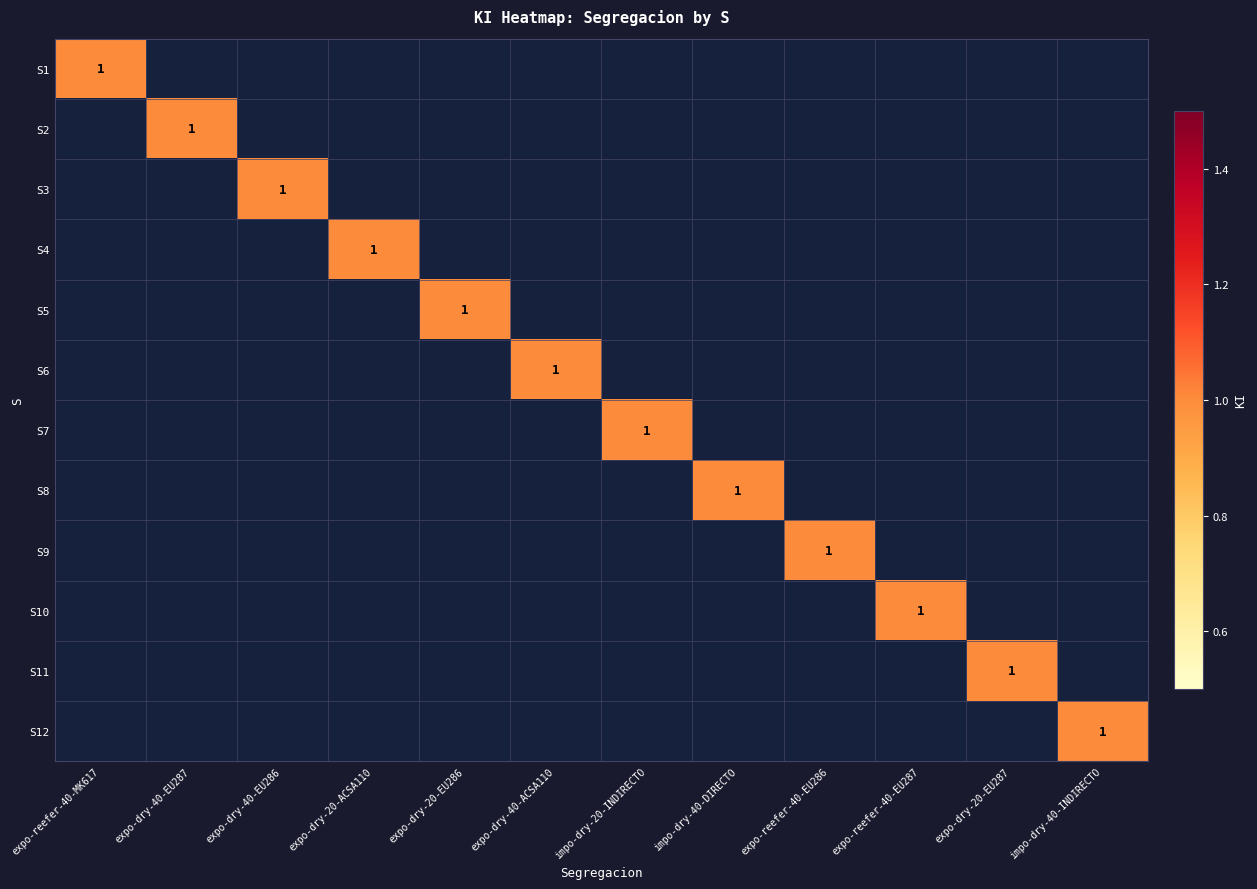

Is it true that S1 equals 1 at expo-reefer-40-MK617?

True